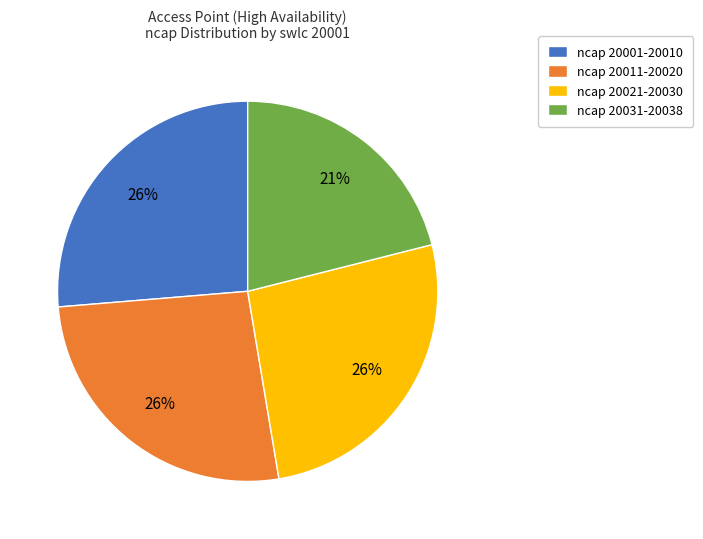

To the nearest percent, what percentage of the pie is ncap 20011-20020?

26%